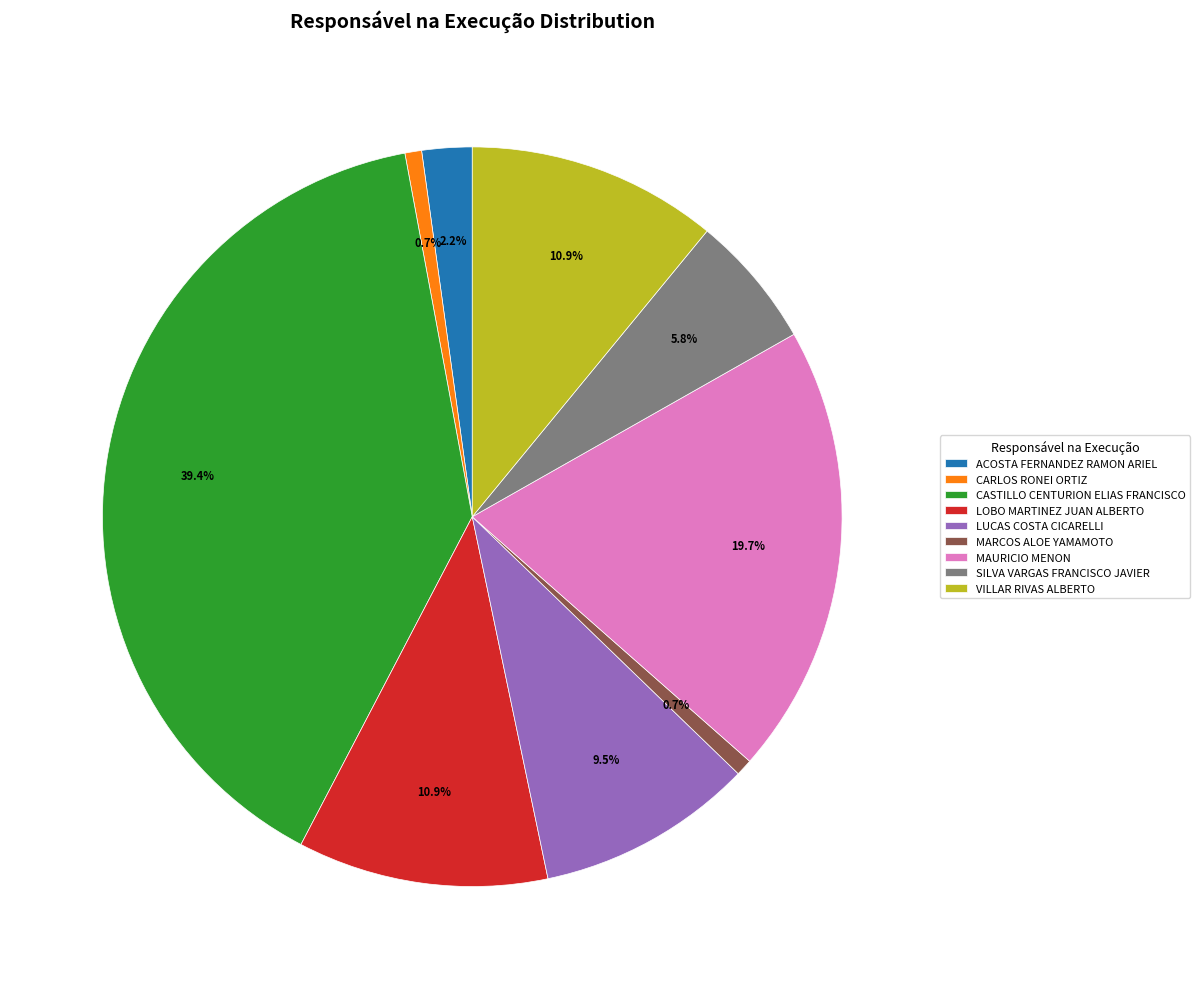

To the nearest percent, what is the combined percentage of CARLOS RONEI ORTIZ and MARCOS ALOE YAMAMOTO?

1%